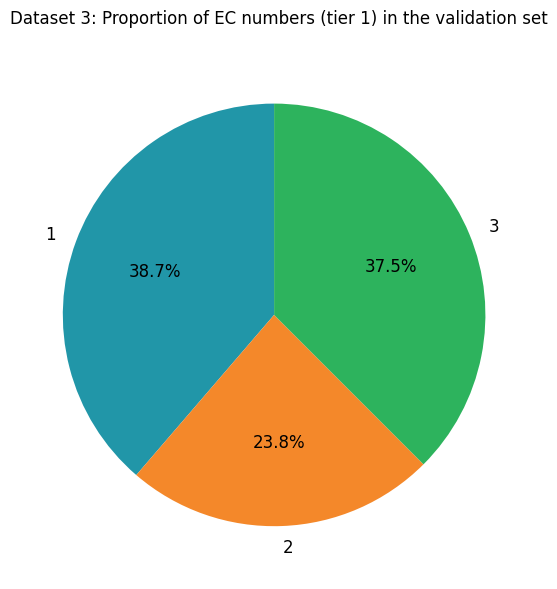

What is the ratio of the value at 1 to the value at 3?

1.0